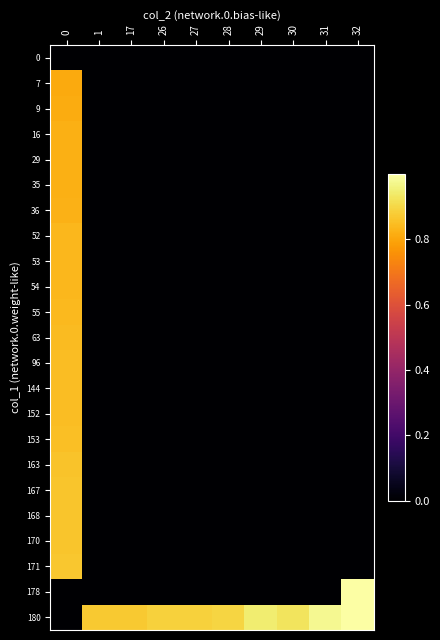

Reading right to left, extract all data points from this chart.

0: 32=0.0	31=0.0	30=0.0	29=0.0	28=0.0	27=0.0	26=0.0	17=0.0	1=0.0	0=0.0
7: 32=0.0	31=0.0	30=0.0	29=0.0	28=0.0	27=0.0	26=0.0	17=0.0	1=0.0	0=0.8
9: 32=0.0	31=0.0	30=0.0	29=0.0	28=0.0	27=0.0	26=0.0	17=0.0	1=0.0	0=0.8
16: 32=0.0	31=0.0	30=0.0	29=0.0	28=0.0	27=0.0	26=0.0	17=0.0	1=0.0	0=0.8
29: 32=0.0	31=0.0	30=0.0	29=0.0	28=0.0	27=0.0	26=0.0	17=0.0	1=0.0	0=0.8
35: 32=0.0	31=0.0	30=0.0	29=0.0	28=0.0	27=0.0	26=0.0	17=0.0	1=0.0	0=0.8
36: 32=0.0	31=0.0	30=0.0	29=0.0	28=0.0	27=0.0	26=0.0	17=0.0	1=0.0	0=0.8
52: 32=0.0	31=0.0	30=0.0	29=0.0	28=0.0	27=0.0	26=0.0	17=0.0	1=0.0	0=0.8
53: 32=0.0	31=0.0	30=0.0	29=0.0	28=0.0	27=0.0	26=0.0	17=0.0	1=0.0	0=0.8
54: 32=0.0	31=0.0	30=0.0	29=0.0	28=0.0	27=0.0	26=0.0	17=0.0	1=0.0	0=0.8
55: 32=0.0	31=0.0	30=0.0	29=0.0	28=0.0	27=0.0	26=0.0	17=0.0	1=0.0	0=0.8
63: 32=0.0	31=0.0	30=0.0	29=0.0	28=0.0	27=0.0	26=0.0	17=0.0	1=0.0	0=0.8
96: 32=0.0	31=0.0	30=0.0	29=0.0	28=0.0	27=0.0	26=0.0	17=0.0	1=0.0	0=0.8
144: 32=0.0	31=0.0	30=0.0	29=0.0	28=0.0	27=0.0	26=0.0	17=0.0	1=0.0	0=0.8
152: 32=0.0	31=0.0	30=0.0	29=0.0	28=0.0	27=0.0	26=0.0	17=0.0	1=0.0	0=0.8
153: 32=0.0	31=0.0	30=0.0	29=0.0	28=0.0	27=0.0	26=0.0	17=0.0	1=0.0	0=0.9
163: 32=0.0	31=0.0	30=0.0	29=0.0	28=0.0	27=0.0	26=0.0	17=0.0	1=0.0	0=0.9
167: 32=0.0	31=0.0	30=0.0	29=0.0	28=0.0	27=0.0	26=0.0	17=0.0	1=0.0	0=0.9
168: 32=0.0	31=0.0	30=0.0	29=0.0	28=0.0	27=0.0	26=0.0	17=0.0	1=0.0	0=0.9
170: 32=0.0	31=0.0	30=0.0	29=0.0	28=0.0	27=0.0	26=0.0	17=0.0	1=0.0	0=0.9
171: 32=0.0	31=0.0	30=0.0	29=0.0	28=0.0	27=0.0	26=0.0	17=0.0	1=0.0	0=0.9
178: 32=1.0	31=0.0	30=0.0	29=0.0	28=0.0	27=0.0	26=0.0	17=0.0	1=0.0	0=0.0
180: 32=1.0	31=1.0	30=0.9	29=0.9	28=0.9	27=0.9	26=0.9	17=0.9	1=0.9	0=0.0